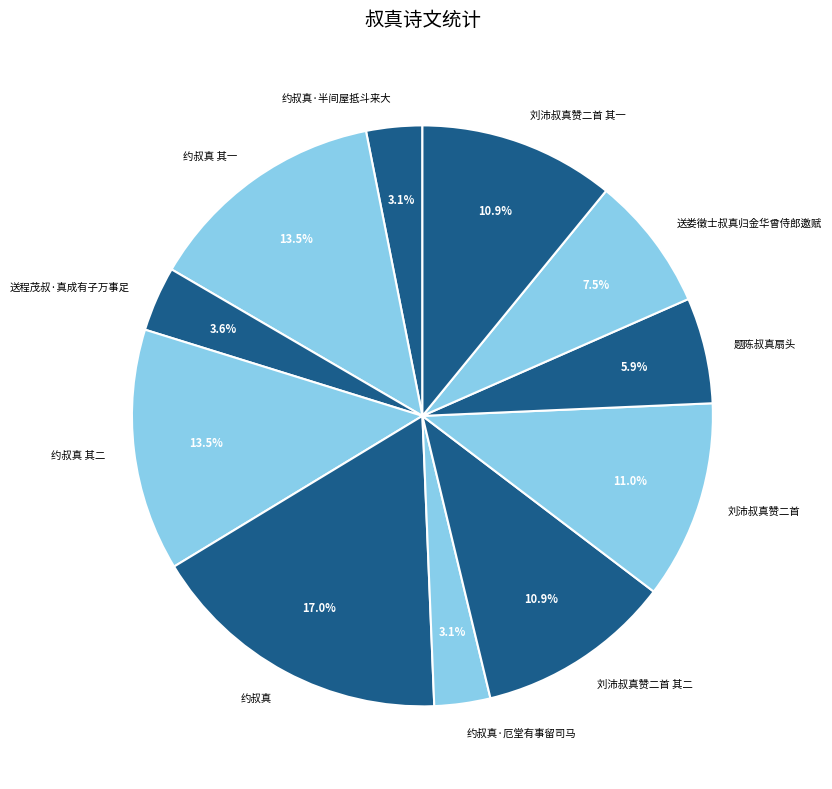

To the nearest percent, what is the combined percentage of 刘沛叔真赞二首 and 送程茂叔·真成有子万事足?

15%